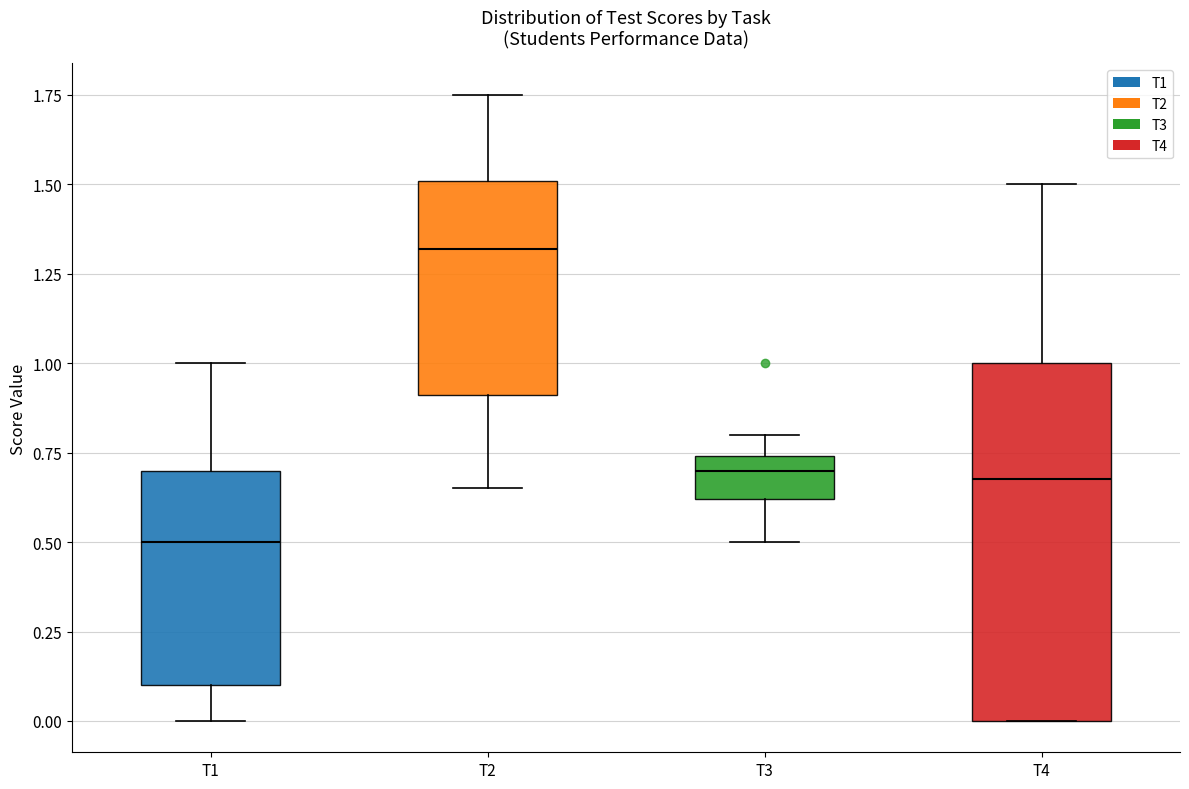

Which box has the lowest median line?

T1